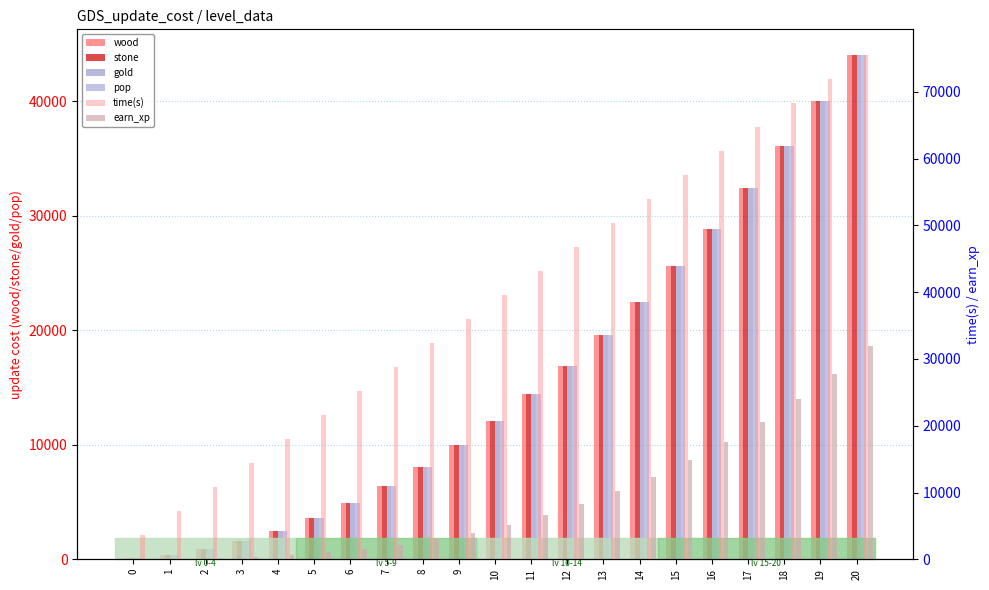

Which label corresponds to the largest value in the chart?

20